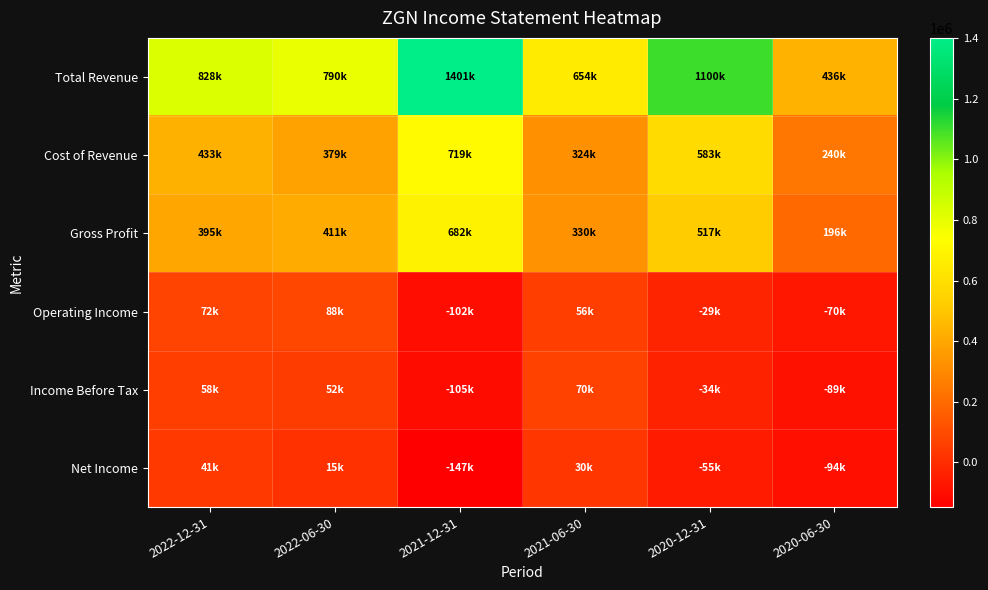

At which category is the sum across all series the highest?

2021-12-31